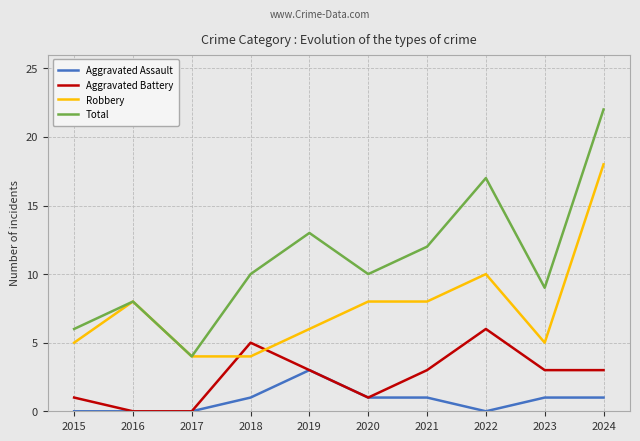

What is the maximum value shown in the chart?

22